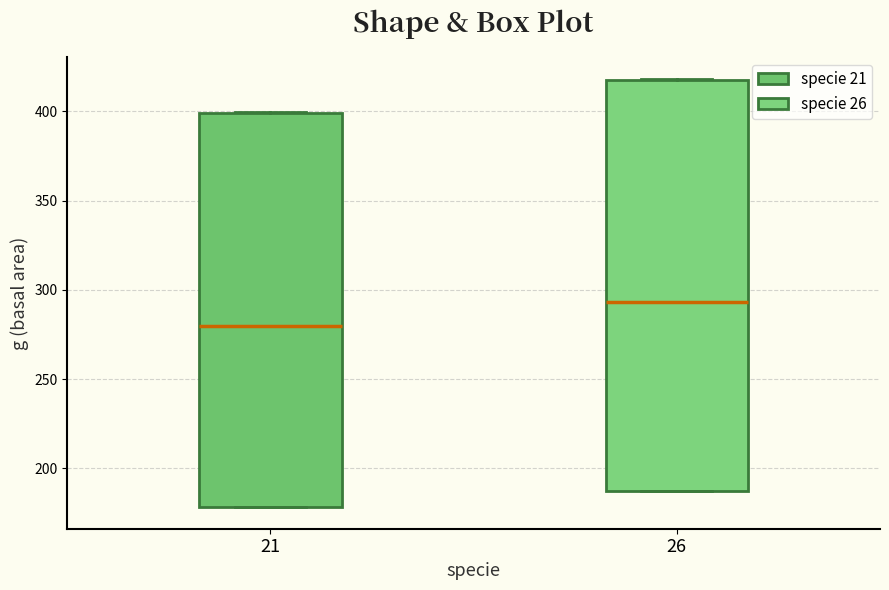

Which box's median line is the highest?

26